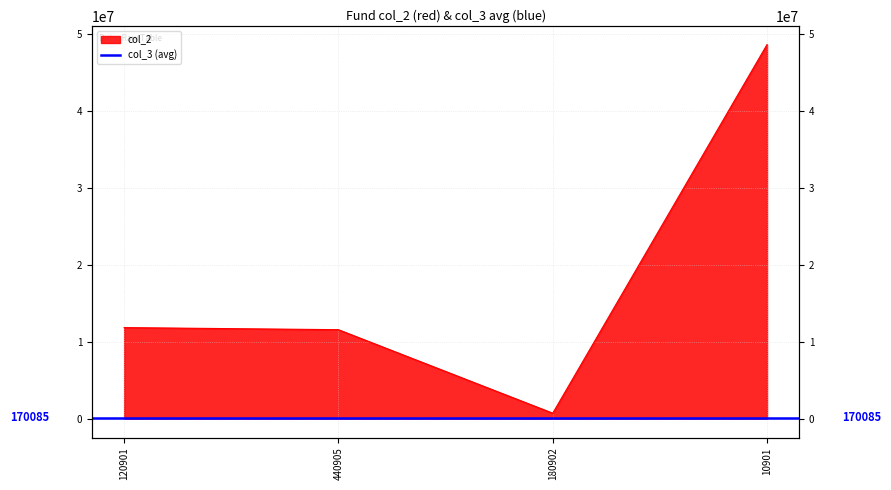

What is the difference between the values at 10901 and 120901?

36808783